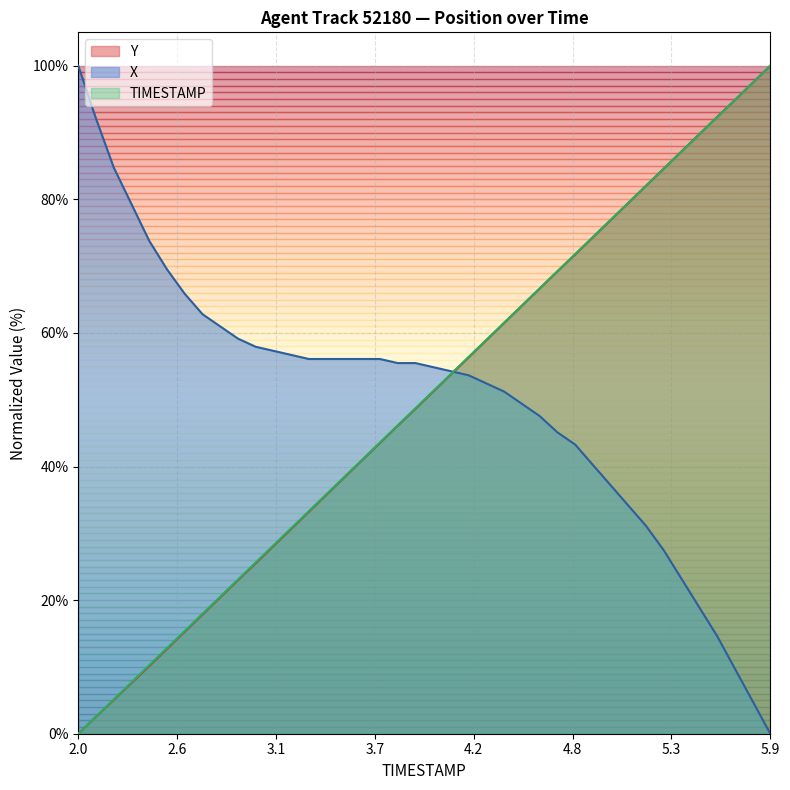

Is the value of X at 4.0 greater than the value of TIMESTAMP at 3.6?

Yes